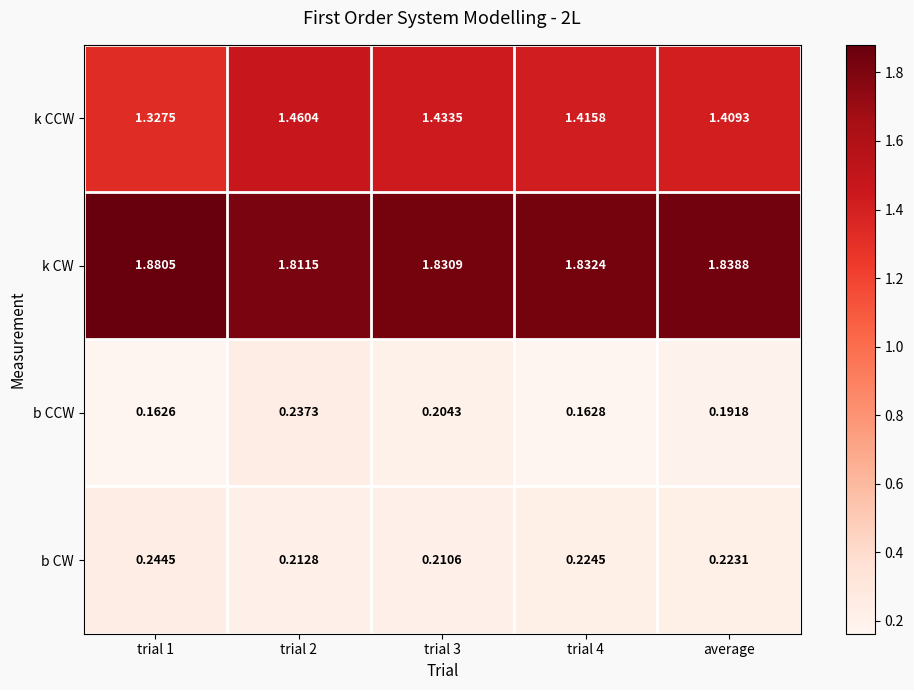

Rank the series at trial 2 from lowest to highest value.

b CW, b CCW, k CCW, k CW